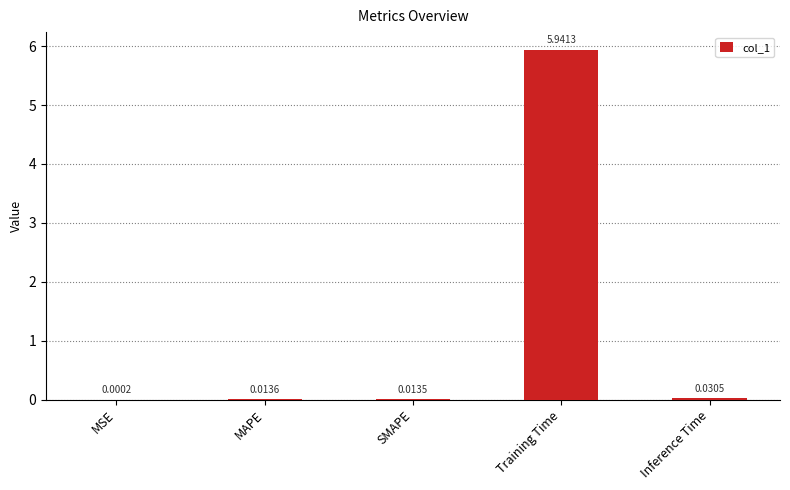

What is the sum of all values?

6.0